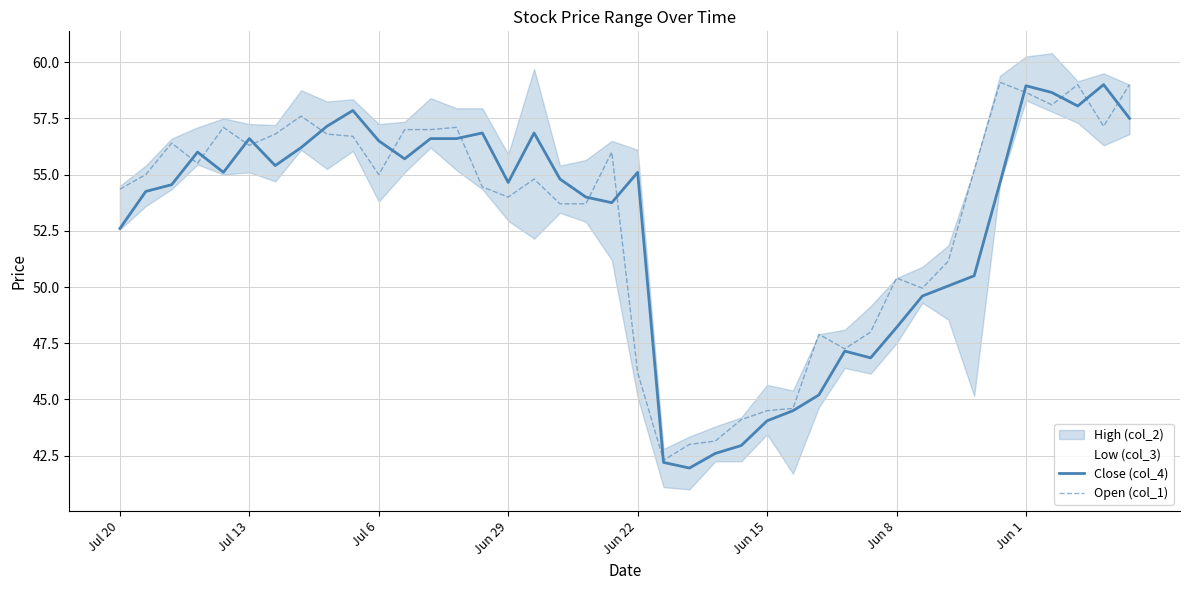

How many values in the Open (col_1) series are below 55?

19